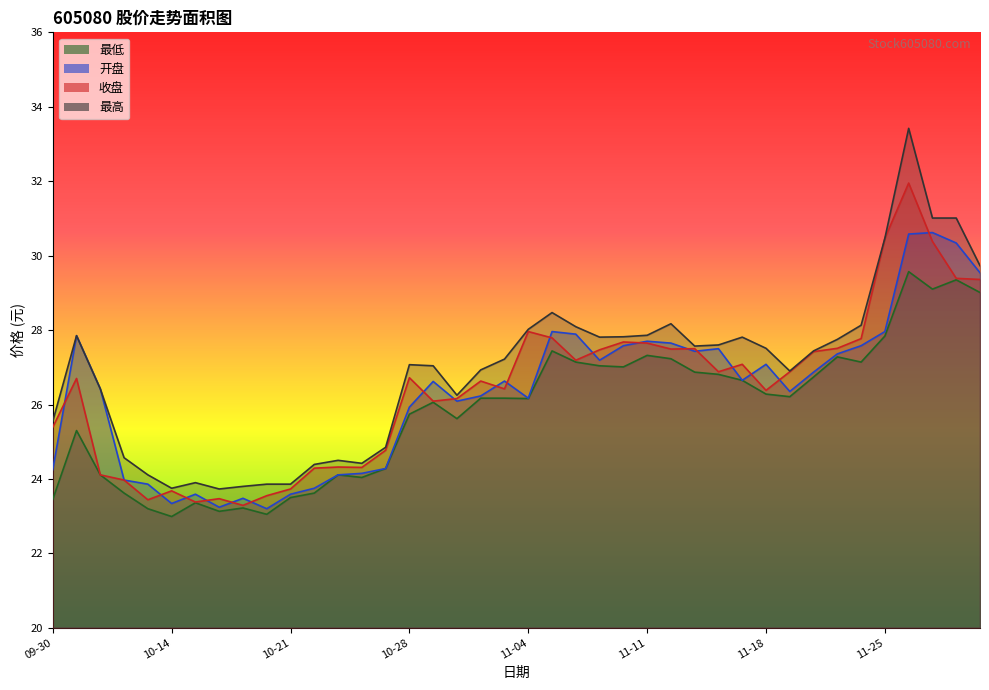

At which label is 收盘 closest to 27?

2024-11-15